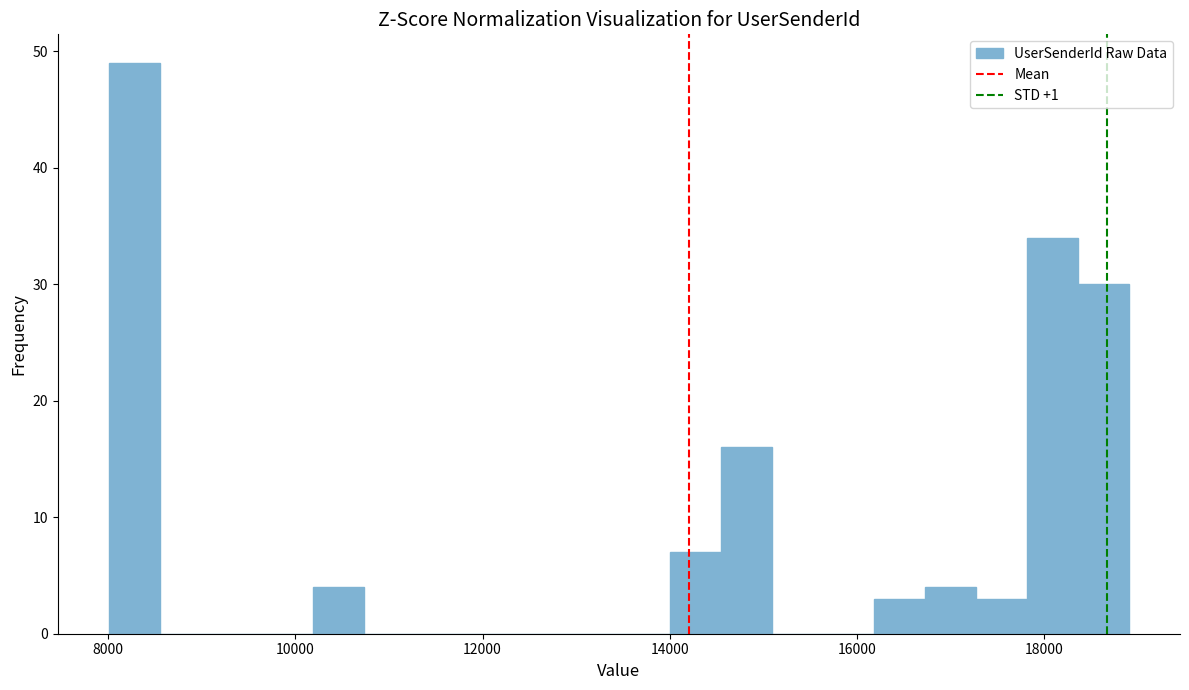

Around what value on the x-axis is the tallest bar? Give the approximate position of its centre, as read against the axis.

8200